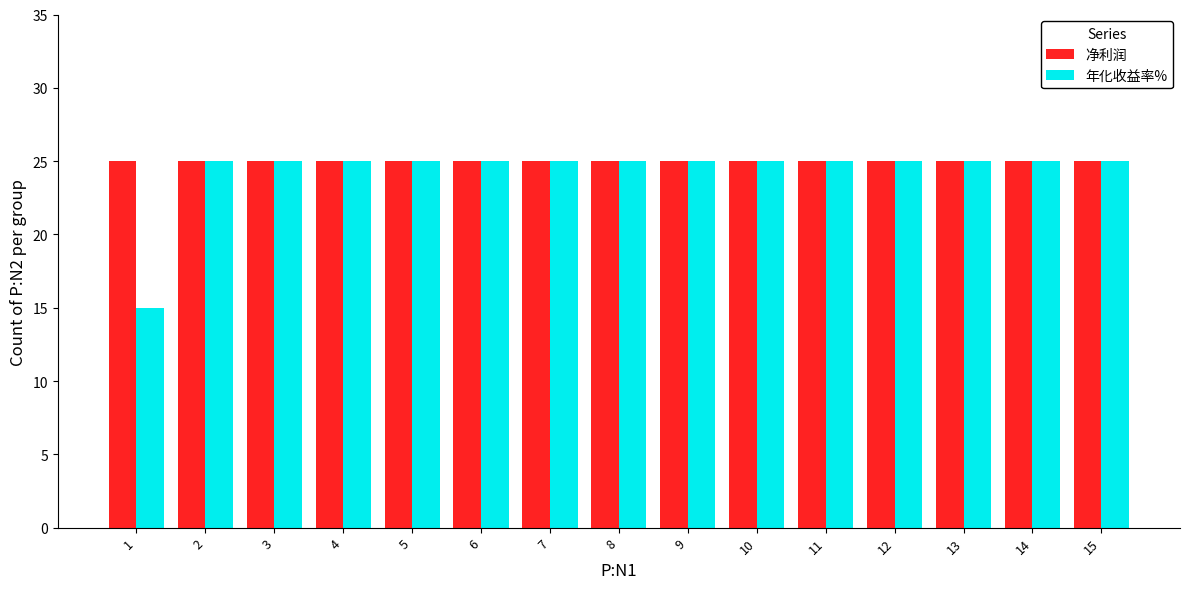

What is the total value across all series at 1?

40